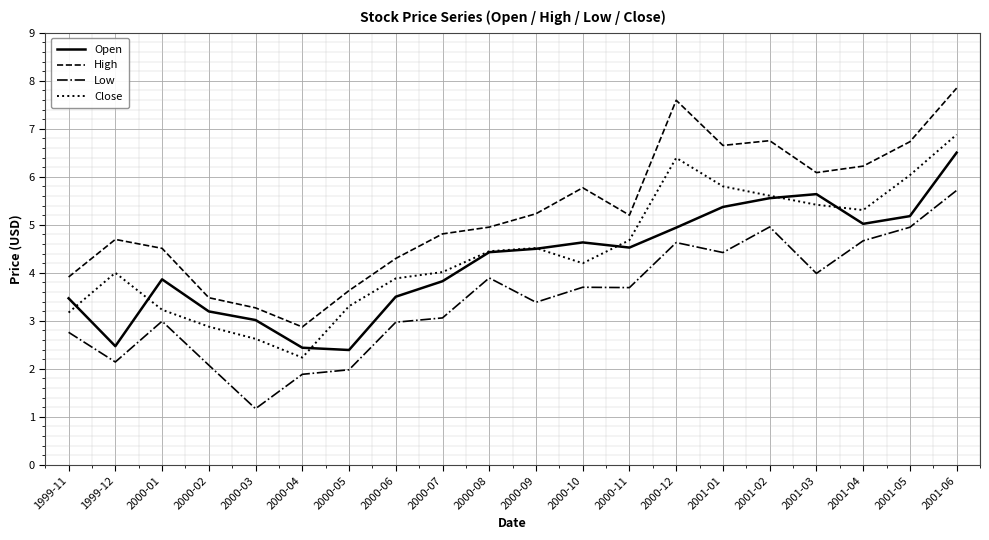

What is the greatest value displayed?

7.8